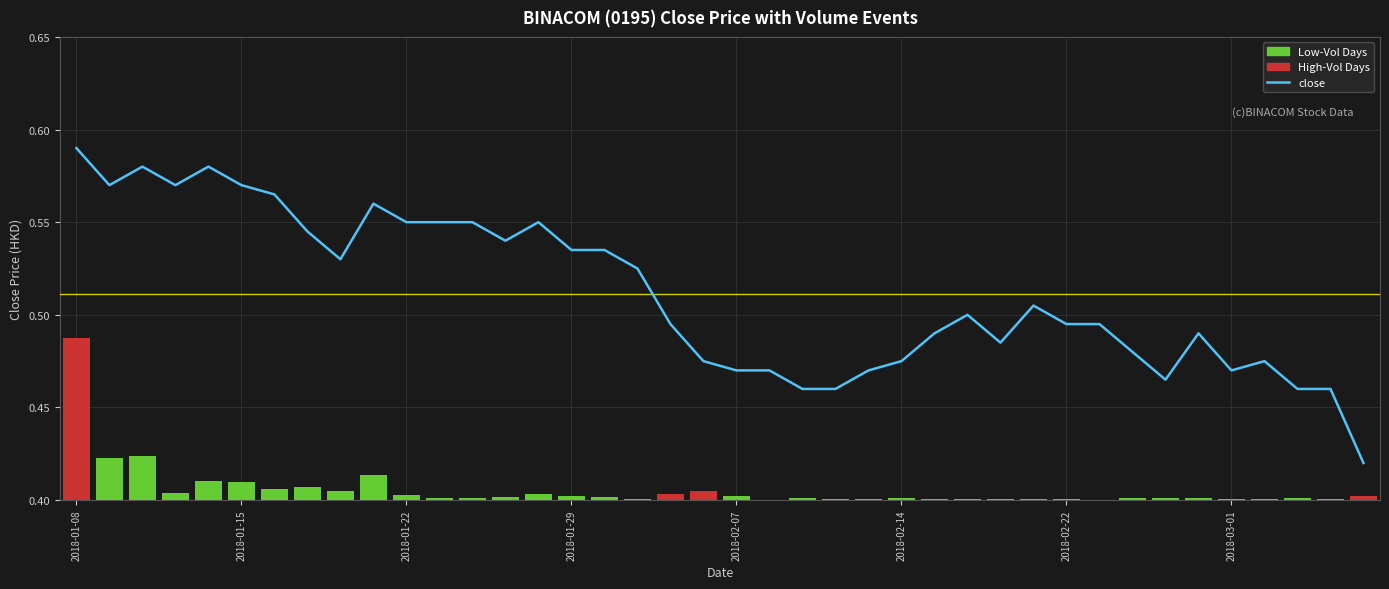

Is the value of Low-Vol Days at 16 greater than the value of close at 34?

No